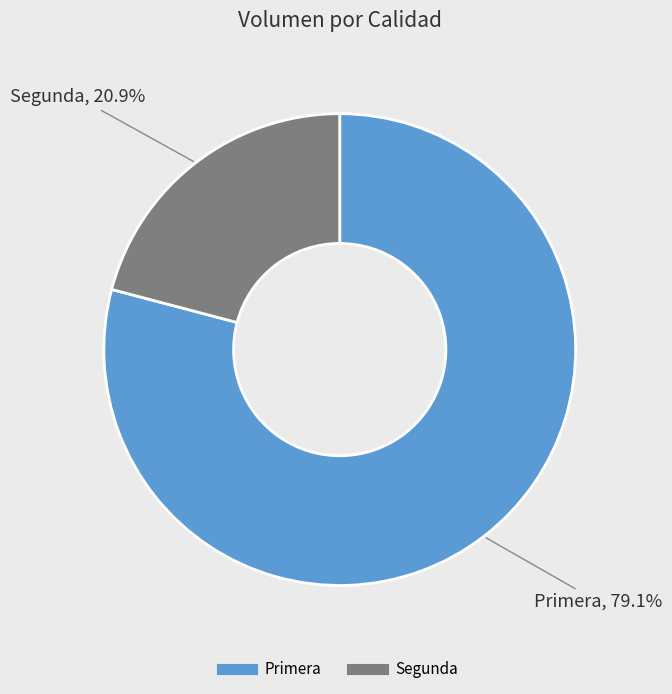

Count the number of slices in the pie.

2